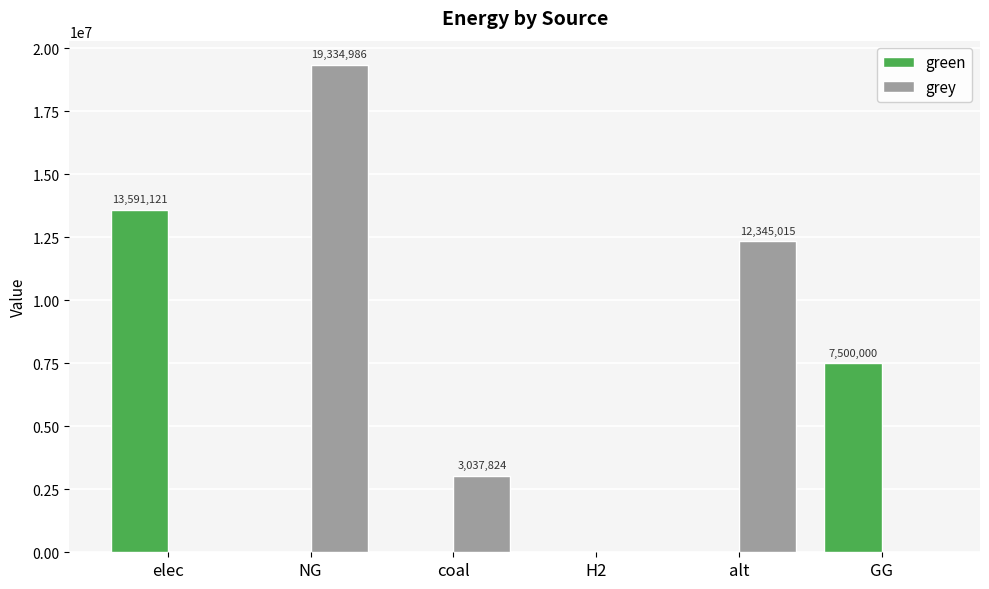

How many groups of bars are there?

6